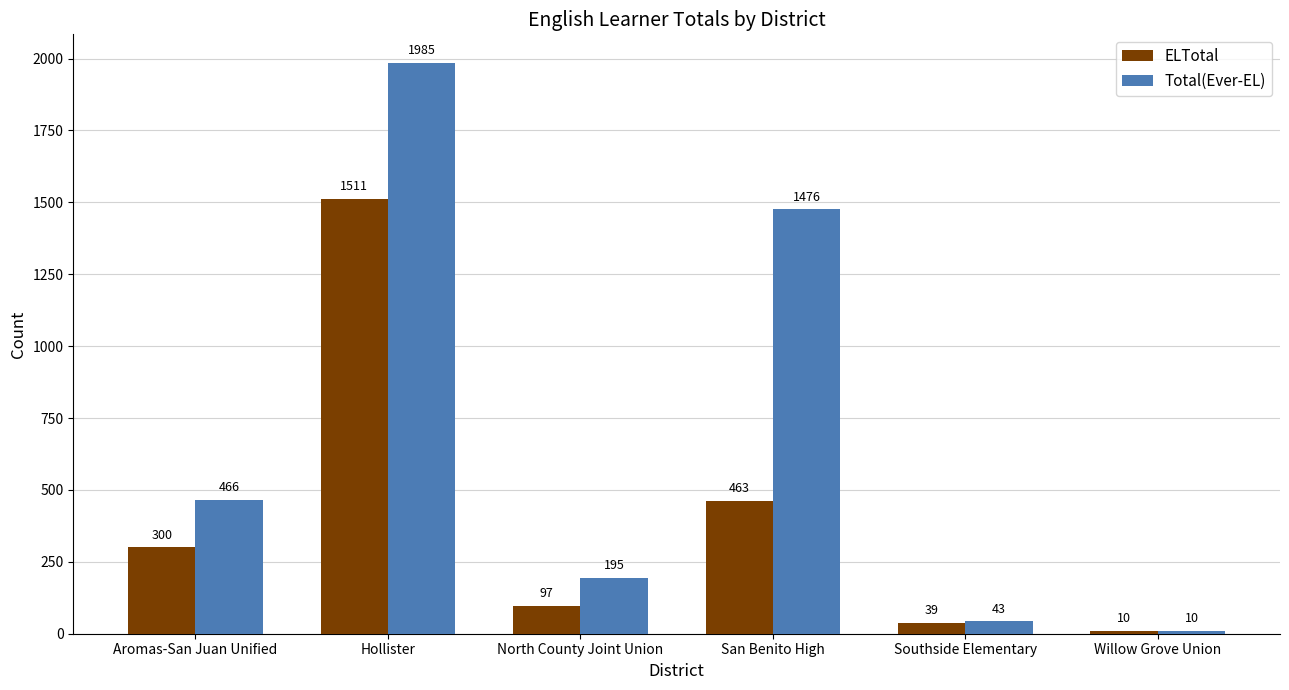

Read the ELTotal value at Aromas-San Juan Unified, to the nearest 50.

300